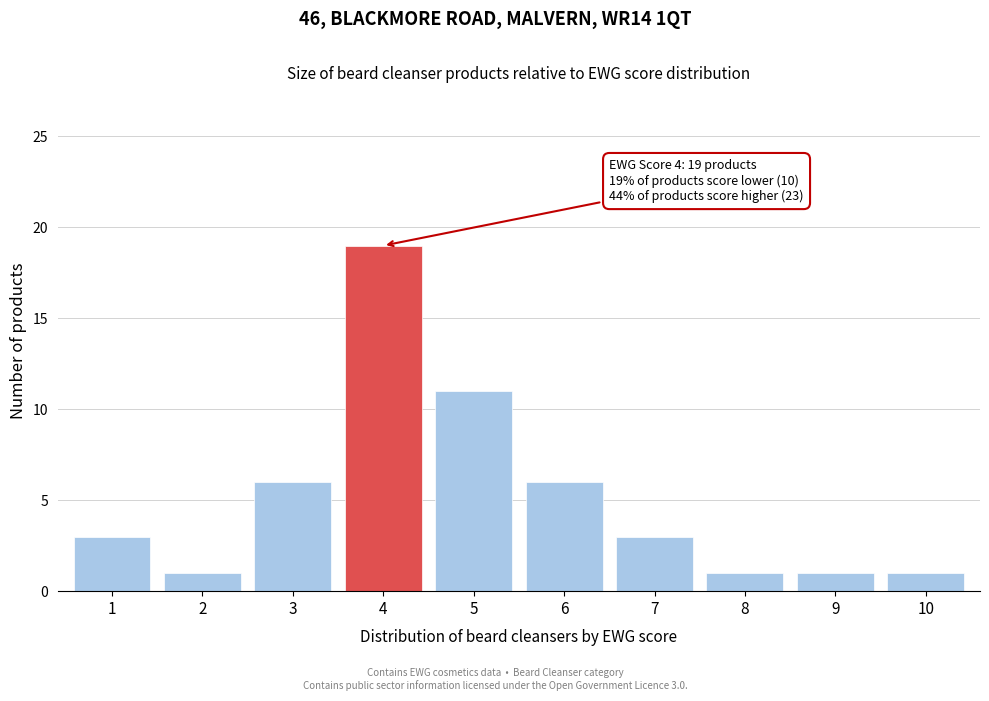

Reading right to left, list all the values displayed in this chart.

10=1	9=1	8=1	7=3	6=6	5=11	4=19	3=6	2=1	1=3